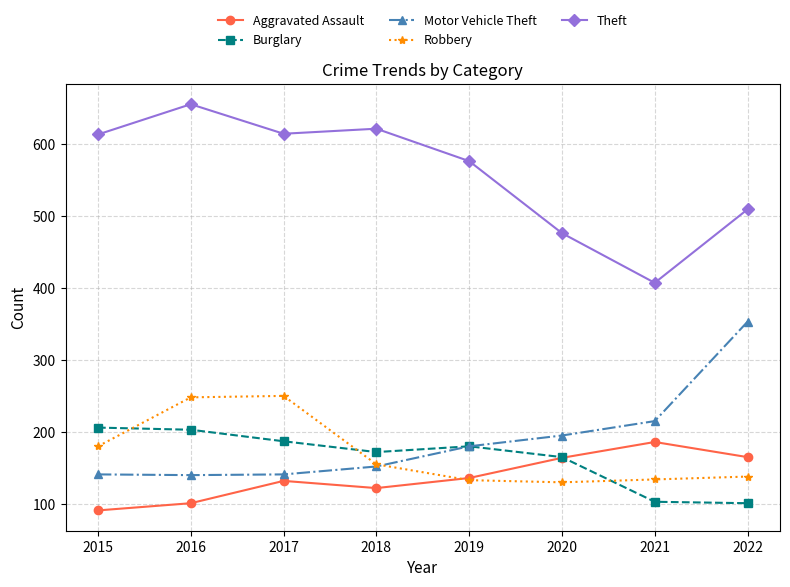

Which series has the largest total across all categories?

Theft